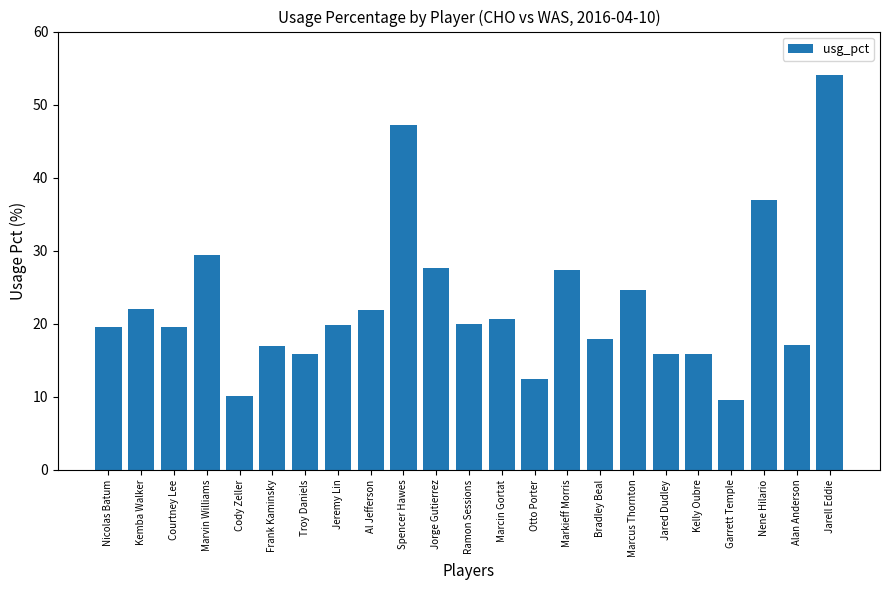

What is the difference between the second highest and second lowest values?

37.1